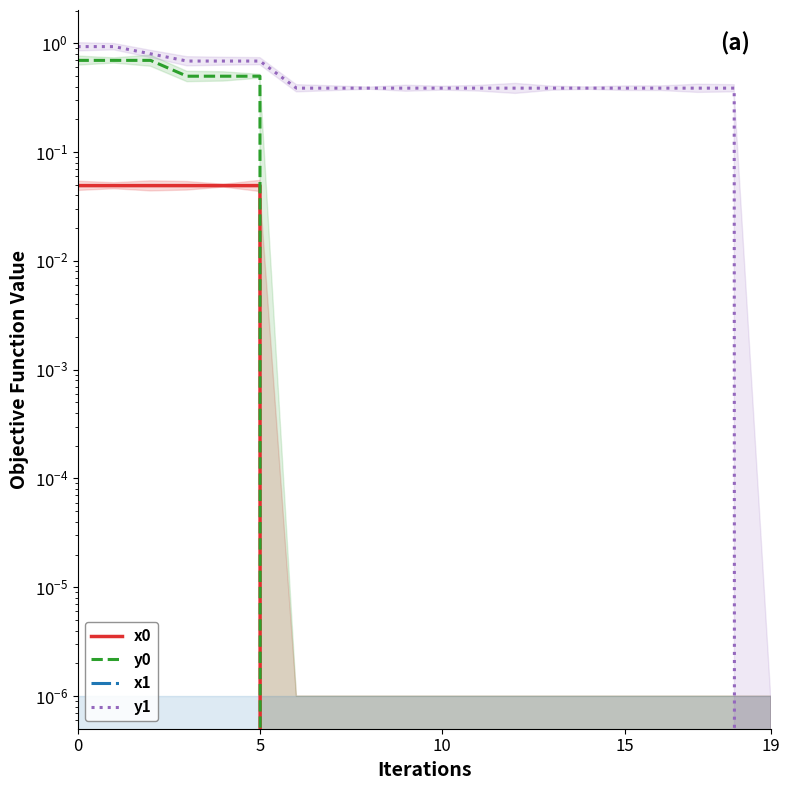

How many data points in x0 are above 0?

6